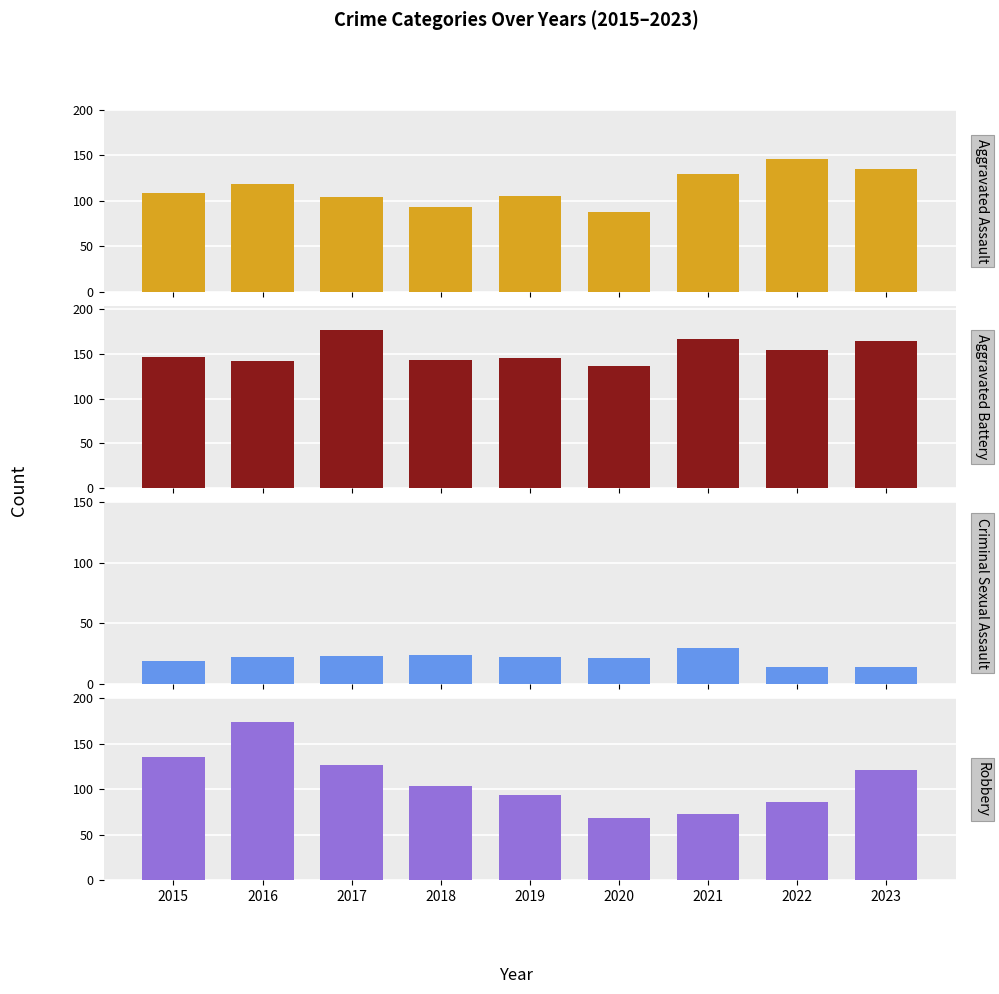

How many data points in Criminal Sexual Assault are above 22?

3